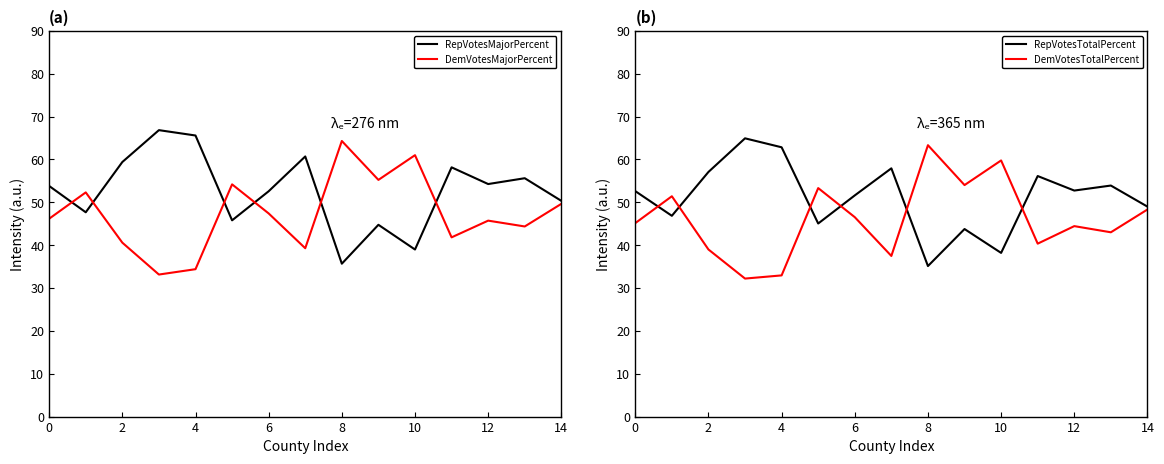

The value of RepVotesTotalPercent at 2 is 98.3. True or false?

False